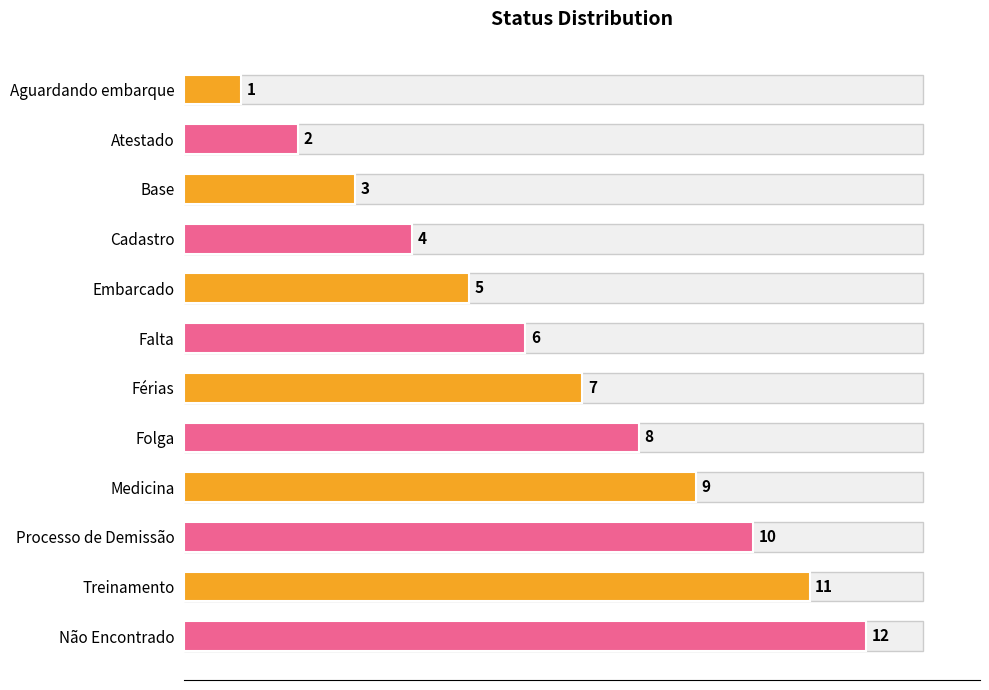

What is the difference between the maximum and second lowest values?

10